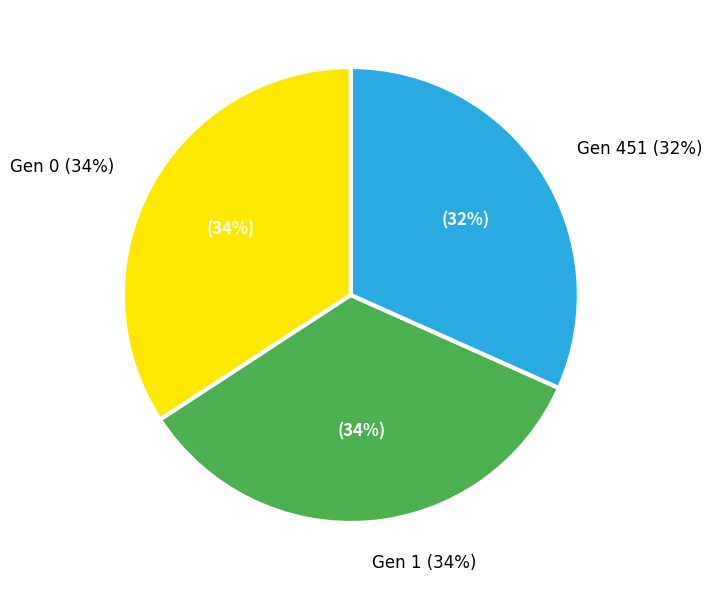

Between Gen 0 and Gen 1, which is larger?

Gen 0